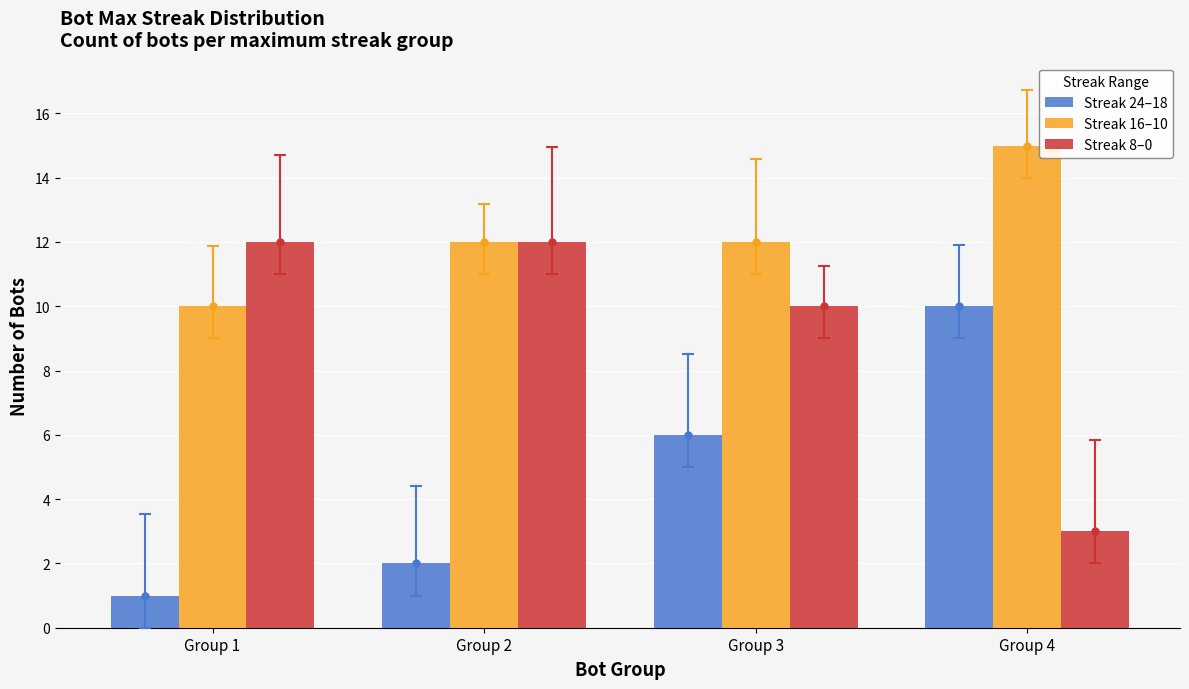

What is the sum of the Streak 24–18 values at Group 1 and Group 2?

3